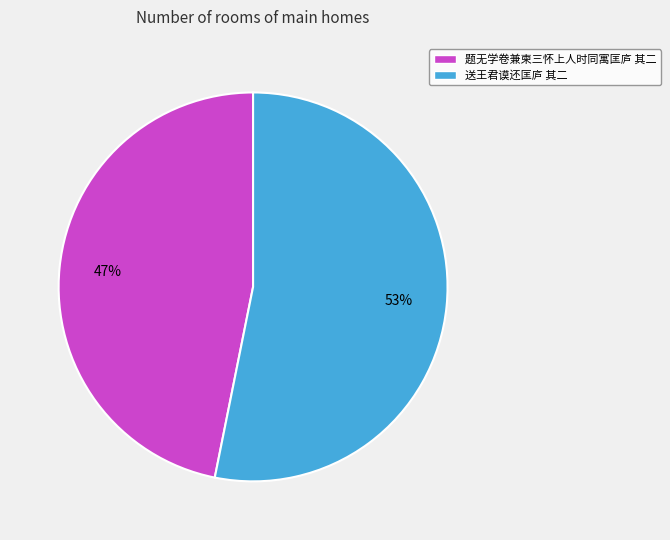

True or false: 送王君谟还匡庐 其二 accounts for 59% of the total.

False